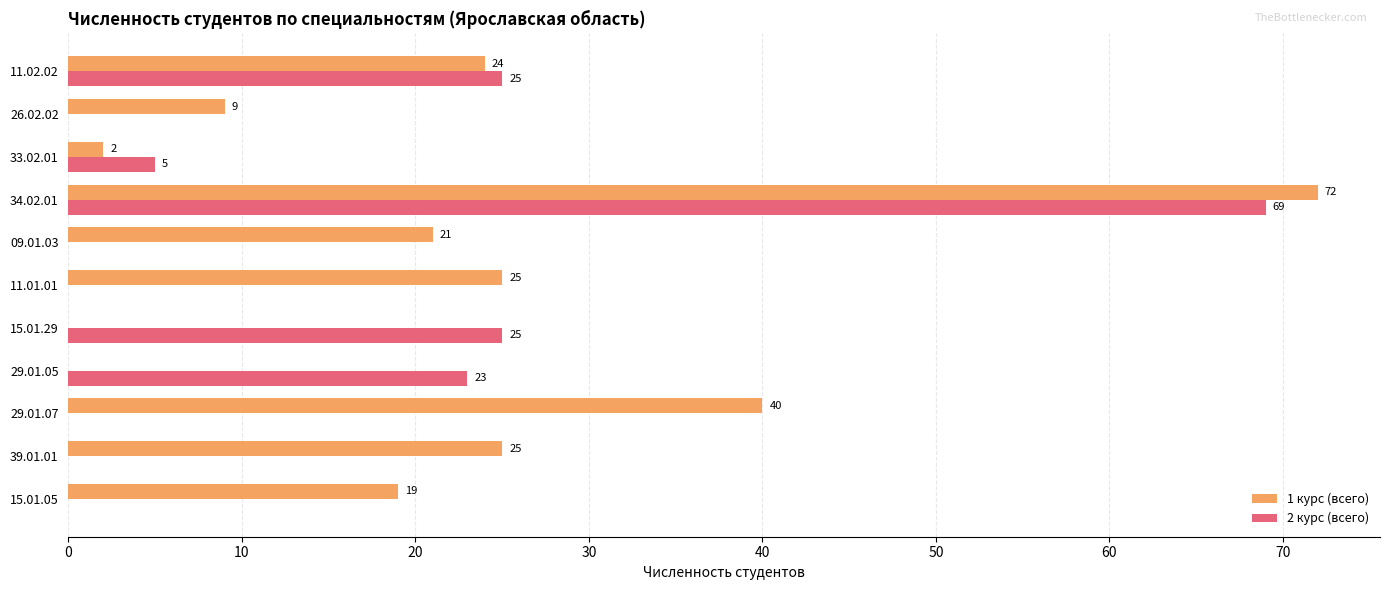

What is the sum of the 2 курс (всего) values at 26.02.02 and 29.01.05?

23